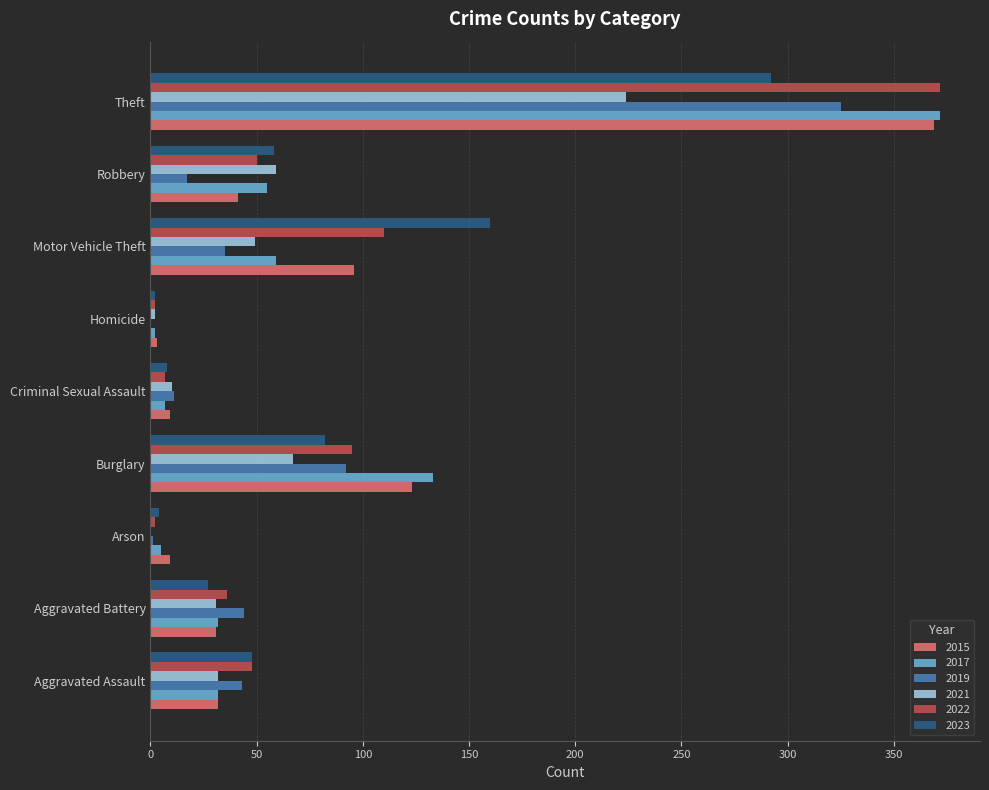

How many distinct data groups are displayed?

6